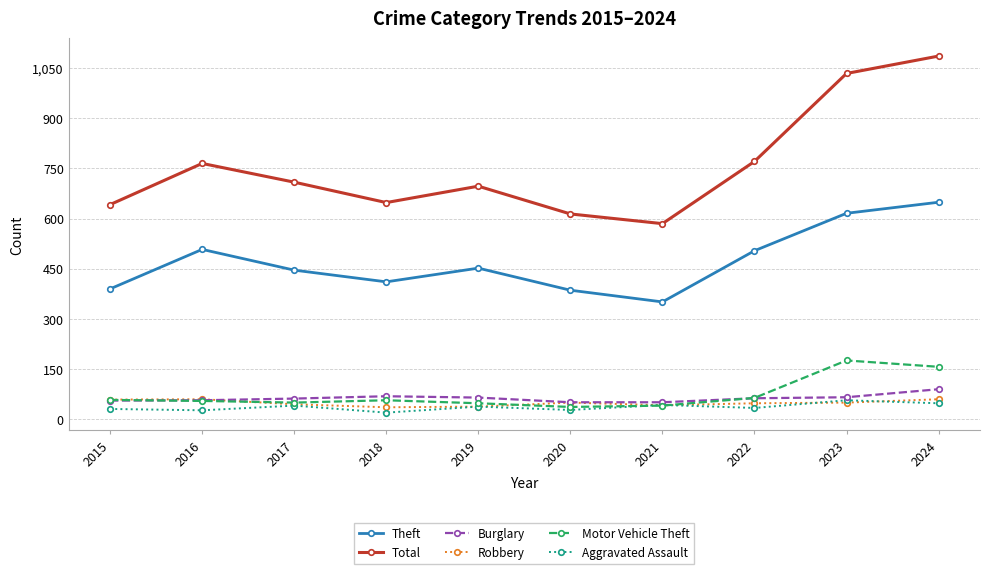

At which category is the sum across all series the highest?

2024